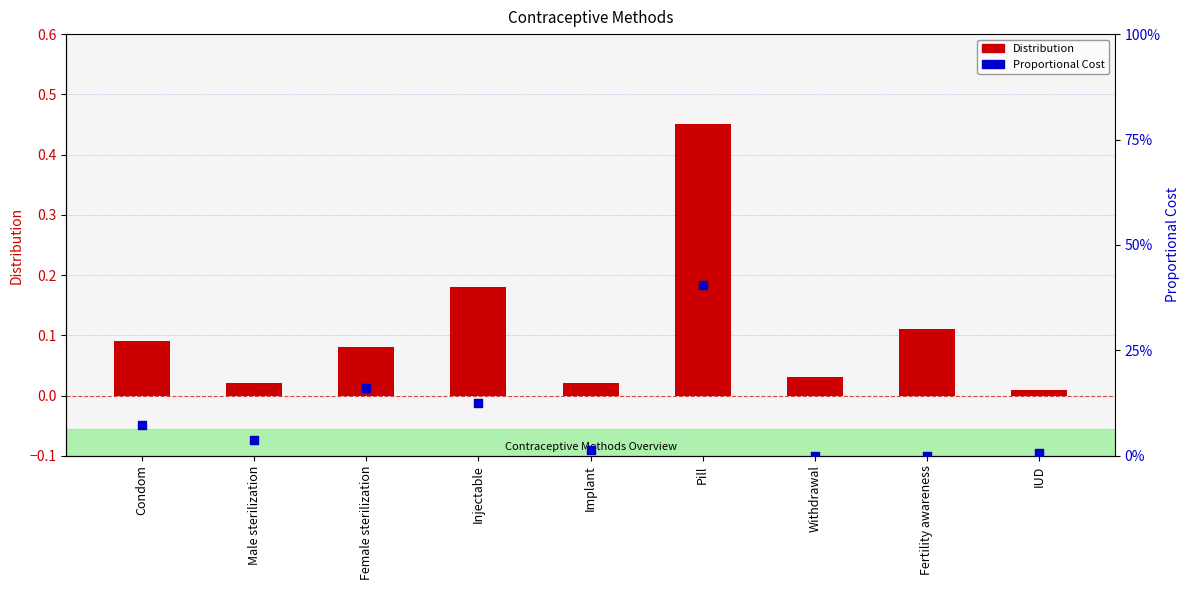

At which category is the sum across all series the highest?

Pill